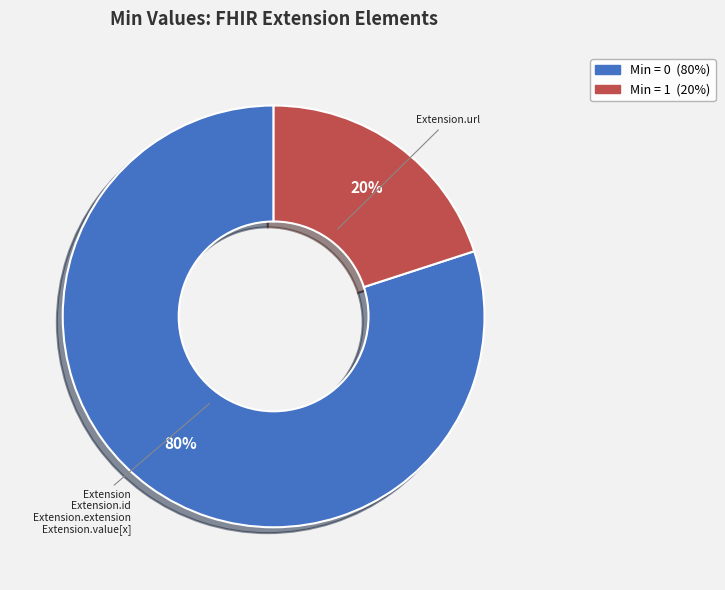

Count the number of slices in the pie.

2